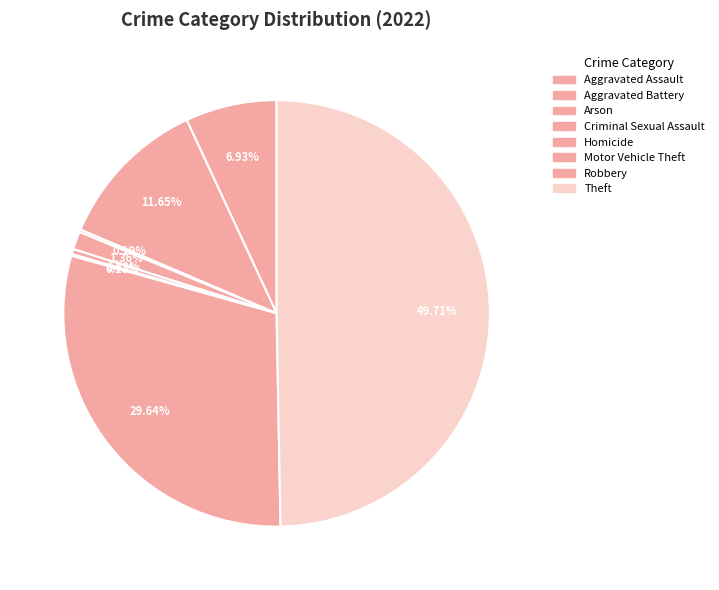

To the nearest percent, what is the difference between the Aggravated Battery and Robbery slice percentages?

18%